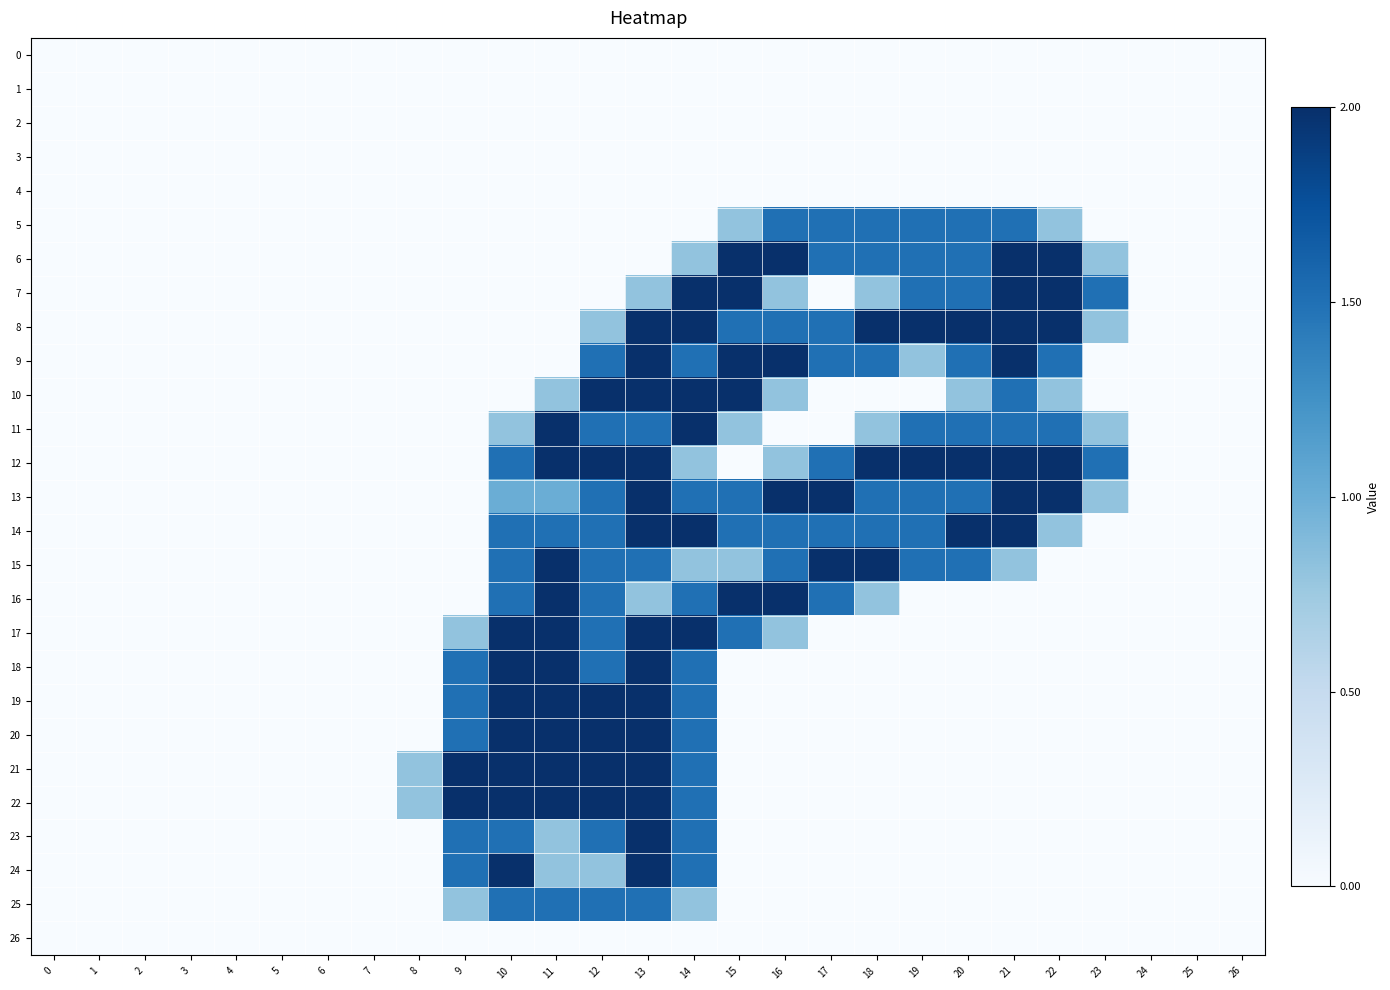

Reading left to right, what are all the values shown in this chart?

0: 0=0.0	1=0.0	2=0.0	3=0.0	4=0.0	5=0.0	6=0.0	7=0.0	8=0.0	9=0.0	10=0.0	11=0.0	12=0.0	13=0.0	14=0.0	15=0.0	16=0.0	17=0.0	18=0.0	19=0.0	20=0.0	21=0.0	22=0.0	23=0.0	24=0.0	25=0.0	26=0.0
1: 0=0.0	1=0.0	2=0.0	3=0.0	4=0.0	5=0.0	6=0.0	7=0.0	8=0.0	9=0.0	10=0.0	11=0.0	12=0.0	13=0.0	14=0.0	15=0.0	16=0.0	17=0.0	18=0.0	19=0.0	20=0.0	21=0.0	22=0.0	23=0.0	24=0.0	25=0.0	26=0.0
2: 0=0.0	1=0.0	2=0.0	3=0.0	4=0.0	5=0.0	6=0.0	7=0.0	8=0.0	9=0.0	10=0.0	11=0.0	12=0.0	13=0.0	14=0.0	15=0.0	16=0.0	17=0.0	18=0.0	19=0.0	20=0.0	21=0.0	22=0.0	23=0.0	24=0.0	25=0.0	26=0.0
3: 0=0.0	1=0.0	2=0.0	3=0.0	4=0.0	5=0.0	6=0.0	7=0.0	8=0.0	9=0.0	10=0.0	11=0.0	12=0.0	13=0.0	14=0.0	15=0.0	16=0.0	17=0.0	18=0.0	19=0.0	20=0.0	21=0.0	22=0.0	23=0.0	24=0.0	25=0.0	26=0.0
4: 0=0.0	1=0.0	2=0.0	3=0.0	4=0.0	5=0.0	6=0.0	7=0.0	8=0.0	9=0.0	10=0.0	11=0.0	12=0.0	13=0.0	14=0.0	15=0.0	16=0.0	17=0.0	18=0.0	19=0.0	20=0.0	21=0.0	22=0.0	23=0.0	24=0.0	25=0.0	26=0.0
5: 0=0.0	1=0.0	2=0.0	3=0.0	4=0.0	5=0.0	6=0.0	7=0.0	8=0.0	9=0.0	10=0.0	11=0.0	12=0.0	13=0.0	14=0.0	15=0.8	16=1.5	17=1.5	18=1.5	19=1.5	20=1.5	21=1.5	22=0.8	23=0.0	24=0.0	25=0.0	26=0.0
6: 0=0.0	1=0.0	2=0.0	3=0.0	4=0.0	5=0.0	6=0.0	7=0.0	8=0.0	9=0.0	10=0.0	11=0.0	12=0.0	13=0.0	14=0.8	15=2.0	16=2.0	17=1.5	18=1.5	19=1.5	20=1.5	21=2.0	22=2.0	23=0.8	24=0.0	25=0.0	26=0.0
7: 0=0.0	1=0.0	2=0.0	3=0.0	4=0.0	5=0.0	6=0.0	7=0.0	8=0.0	9=0.0	10=0.0	11=0.0	12=0.0	13=0.8	14=2.0	15=2.0	16=0.8	17=0.0	18=0.8	19=1.5	20=1.5	21=2.0	22=2.0	23=1.5	24=0.0	25=0.0	26=0.0
8: 0=0.0	1=0.0	2=0.0	3=0.0	4=0.0	5=0.0	6=0.0	7=0.0	8=0.0	9=0.0	10=0.0	11=0.0	12=0.8	13=2.0	14=2.0	15=1.5	16=1.5	17=1.5	18=2.0	19=2.0	20=2.0	21=2.0	22=2.0	23=0.8	24=0.0	25=0.0	26=0.0
9: 0=0.0	1=0.0	2=0.0	3=0.0	4=0.0	5=0.0	6=0.0	7=0.0	8=0.0	9=0.0	10=0.0	11=0.0	12=1.5	13=2.0	14=1.5	15=2.0	16=2.0	17=1.5	18=1.5	19=0.8	20=1.5	21=2.0	22=1.5	23=0.0	24=0.0	25=0.0	26=0.0
10: 0=0.0	1=0.0	2=0.0	3=0.0	4=0.0	5=0.0	6=0.0	7=0.0	8=0.0	9=0.0	10=0.0	11=0.8	12=2.0	13=2.0	14=2.0	15=2.0	16=0.8	17=0.0	18=0.0	19=0.0	20=0.8	21=1.5	22=0.8	23=0.0	24=0.0	25=0.0	26=0.0
11: 0=0.0	1=0.0	2=0.0	3=0.0	4=0.0	5=0.0	6=0.0	7=0.0	8=0.0	9=0.0	10=0.8	11=2.0	12=1.5	13=1.5	14=2.0	15=0.8	16=0.0	17=0.0	18=0.8	19=1.5	20=1.5	21=1.5	22=1.5	23=0.8	24=0.0	25=0.0	26=0.0
12: 0=0.0	1=0.0	2=0.0	3=0.0	4=0.0	5=0.0	6=0.0	7=0.0	8=0.0	9=0.0	10=1.5	11=2.0	12=2.0	13=2.0	14=0.8	15=0.0	16=0.8	17=1.5	18=2.0	19=2.0	20=2.0	21=2.0	22=2.0	23=1.5	24=0.0	25=0.0	26=0.0
13: 0=0.0	1=0.0	2=0.0	3=0.0	4=0.0	5=0.0	6=0.0	7=0.0	8=0.0	9=0.0	10=1.0	11=1.0	12=1.5	13=2.0	14=1.5	15=1.5	16=2.0	17=2.0	18=1.5	19=1.5	20=1.5	21=2.0	22=2.0	23=0.8	24=0.0	25=0.0	26=0.0
14: 0=0.0	1=0.0	2=0.0	3=0.0	4=0.0	5=0.0	6=0.0	7=0.0	8=0.0	9=0.0	10=1.5	11=1.5	12=1.5	13=2.0	14=2.0	15=1.5	16=1.5	17=1.5	18=1.5	19=1.5	20=2.0	21=2.0	22=0.8	23=0.0	24=0.0	25=0.0	26=0.0
15: 0=0.0	1=0.0	2=0.0	3=0.0	4=0.0	5=0.0	6=0.0	7=0.0	8=0.0	9=0.0	10=1.5	11=2.0	12=1.5	13=1.5	14=0.8	15=0.8	16=1.5	17=2.0	18=2.0	19=1.5	20=1.5	21=0.8	22=0.0	23=0.0	24=0.0	25=0.0	26=0.0
16: 0=0.0	1=0.0	2=0.0	3=0.0	4=0.0	5=0.0	6=0.0	7=0.0	8=0.0	9=0.0	10=1.5	11=2.0	12=1.5	13=0.8	14=1.5	15=2.0	16=2.0	17=1.5	18=0.8	19=0.0	20=0.0	21=0.0	22=0.0	23=0.0	24=0.0	25=0.0	26=0.0
17: 0=0.0	1=0.0	2=0.0	3=0.0	4=0.0	5=0.0	6=0.0	7=0.0	8=0.0	9=0.8	10=2.0	11=2.0	12=1.5	13=2.0	14=2.0	15=1.5	16=0.8	17=0.0	18=0.0	19=0.0	20=0.0	21=0.0	22=0.0	23=0.0	24=0.0	25=0.0	26=0.0
18: 0=0.0	1=0.0	2=0.0	3=0.0	4=0.0	5=0.0	6=0.0	7=0.0	8=0.0	9=1.5	10=2.0	11=2.0	12=1.5	13=2.0	14=1.5	15=0.0	16=0.0	17=0.0	18=0.0	19=0.0	20=0.0	21=0.0	22=0.0	23=0.0	24=0.0	25=0.0	26=0.0
19: 0=0.0	1=0.0	2=0.0	3=0.0	4=0.0	5=0.0	6=0.0	7=0.0	8=0.0	9=1.5	10=2.0	11=2.0	12=2.0	13=2.0	14=1.5	15=0.0	16=0.0	17=0.0	18=0.0	19=0.0	20=0.0	21=0.0	22=0.0	23=0.0	24=0.0	25=0.0	26=0.0
20: 0=0.0	1=0.0	2=0.0	3=0.0	4=0.0	5=0.0	6=0.0	7=0.0	8=0.0	9=1.5	10=2.0	11=2.0	12=2.0	13=2.0	14=1.5	15=0.0	16=0.0	17=0.0	18=0.0	19=0.0	20=0.0	21=0.0	22=0.0	23=0.0	24=0.0	25=0.0	26=0.0
21: 0=0.0	1=0.0	2=0.0	3=0.0	4=0.0	5=0.0	6=0.0	7=0.0	8=0.8	9=2.0	10=2.0	11=2.0	12=2.0	13=2.0	14=1.5	15=0.0	16=0.0	17=0.0	18=0.0	19=0.0	20=0.0	21=0.0	22=0.0	23=0.0	24=0.0	25=0.0	26=0.0
22: 0=0.0	1=0.0	2=0.0	3=0.0	4=0.0	5=0.0	6=0.0	7=0.0	8=0.8	9=2.0	10=2.0	11=2.0	12=2.0	13=2.0	14=1.5	15=0.0	16=0.0	17=0.0	18=0.0	19=0.0	20=0.0	21=0.0	22=0.0	23=0.0	24=0.0	25=0.0	26=0.0
23: 0=0.0	1=0.0	2=0.0	3=0.0	4=0.0	5=0.0	6=0.0	7=0.0	8=0.0	9=1.5	10=1.5	11=0.8	12=1.5	13=2.0	14=1.5	15=0.0	16=0.0	17=0.0	18=0.0	19=0.0	20=0.0	21=0.0	22=0.0	23=0.0	24=0.0	25=0.0	26=0.0
24: 0=0.0	1=0.0	2=0.0	3=0.0	4=0.0	5=0.0	6=0.0	7=0.0	8=0.0	9=1.5	10=2.0	11=0.8	12=0.8	13=2.0	14=1.5	15=0.0	16=0.0	17=0.0	18=0.0	19=0.0	20=0.0	21=0.0	22=0.0	23=0.0	24=0.0	25=0.0	26=0.0
25: 0=0.0	1=0.0	2=0.0	3=0.0	4=0.0	5=0.0	6=0.0	7=0.0	8=0.0	9=0.8	10=1.5	11=1.5	12=1.5	13=1.5	14=0.8	15=0.0	16=0.0	17=0.0	18=0.0	19=0.0	20=0.0	21=0.0	22=0.0	23=0.0	24=0.0	25=0.0	26=0.0
26: 0=0.0	1=0.0	2=0.0	3=0.0	4=0.0	5=0.0	6=0.0	7=0.0	8=0.0	9=0.0	10=0.0	11=0.0	12=0.0	13=0.0	14=0.0	15=0.0	16=0.0	17=0.0	18=0.0	19=0.0	20=0.0	21=0.0	22=0.0	23=0.0	24=0.0	25=0.0	26=0.0